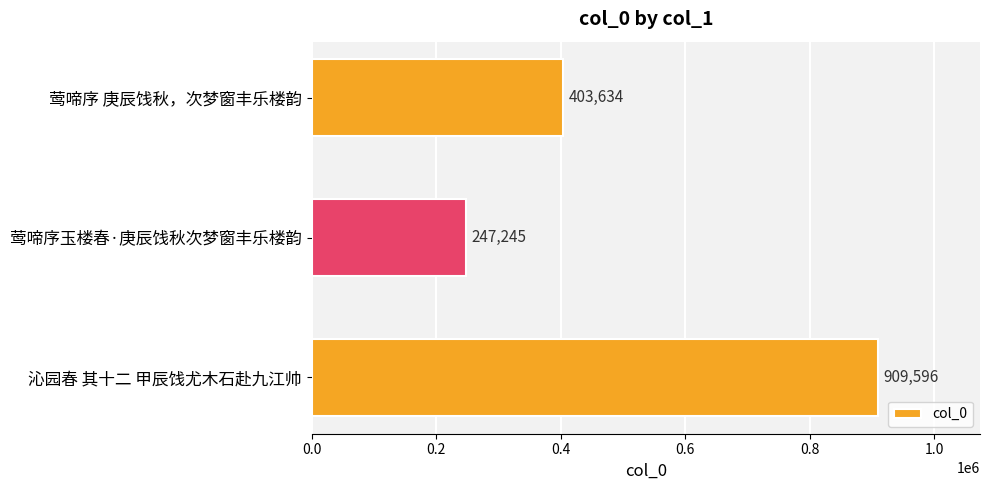

List the labels in order of value, smallest first.

莺啼序玉楼春·庚辰饯秋次梦窗丰乐楼韵, 莺啼序 庚辰饯秋，次梦窗丰乐楼韵, 沁园春 其十二 甲辰饯尤木石赴九江帅